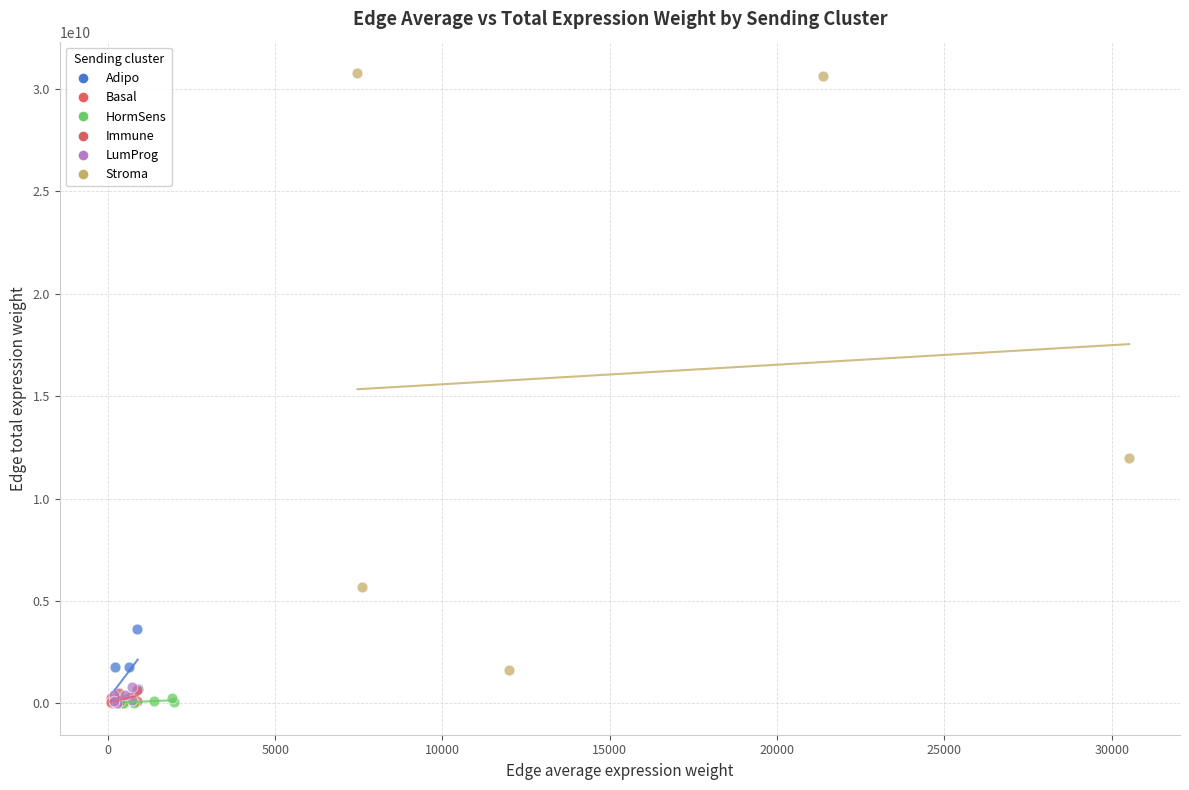

What are all the series names shown in the legend?

Adipo, Basal, HormSens, Immune, LumProg, Stroma